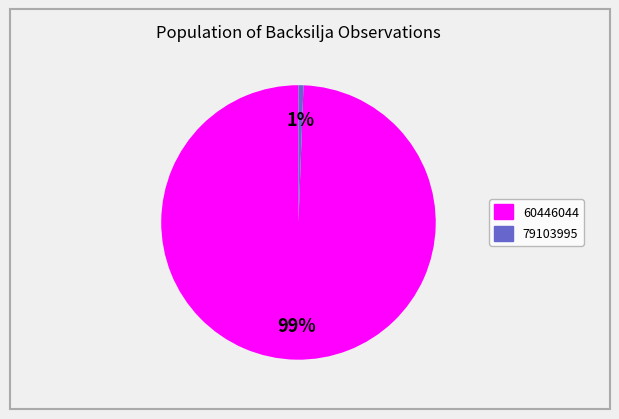

Which slice represents more than half of the pie?

60446044